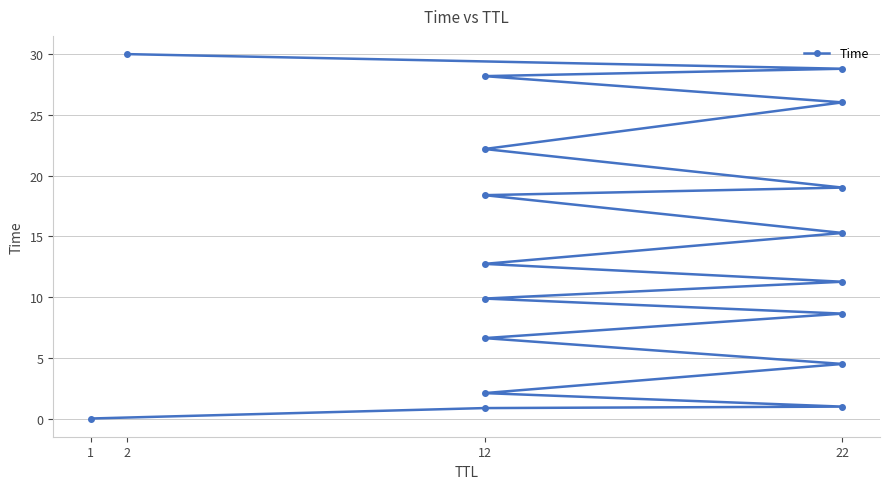

What is the difference between the maximum and minimum values?

30.0